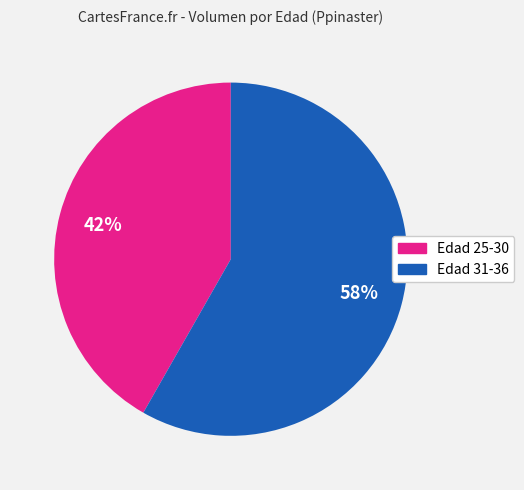

To the nearest percent, what is the difference between the largest and smallest slice percentages?

16%